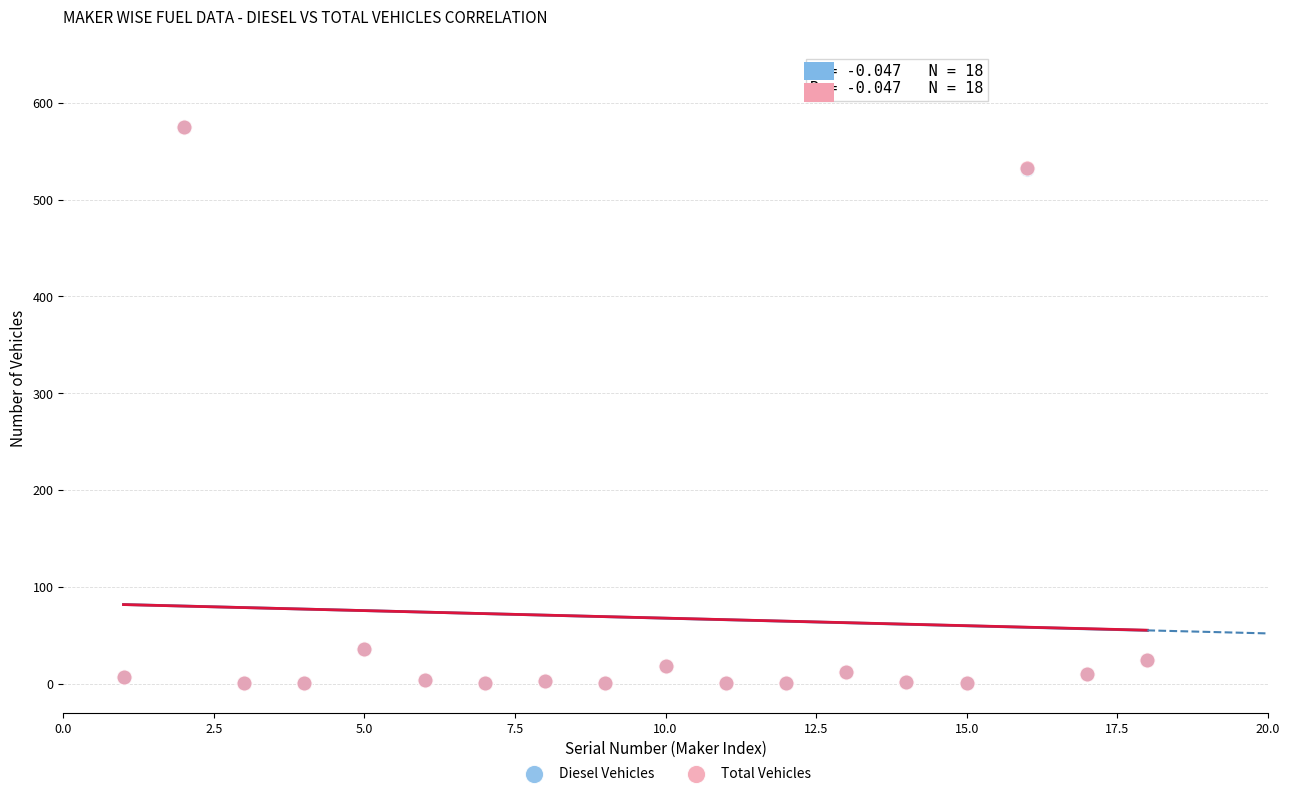

What are all the series names shown in the legend?

Diesel Vehicles, Total Vehicles